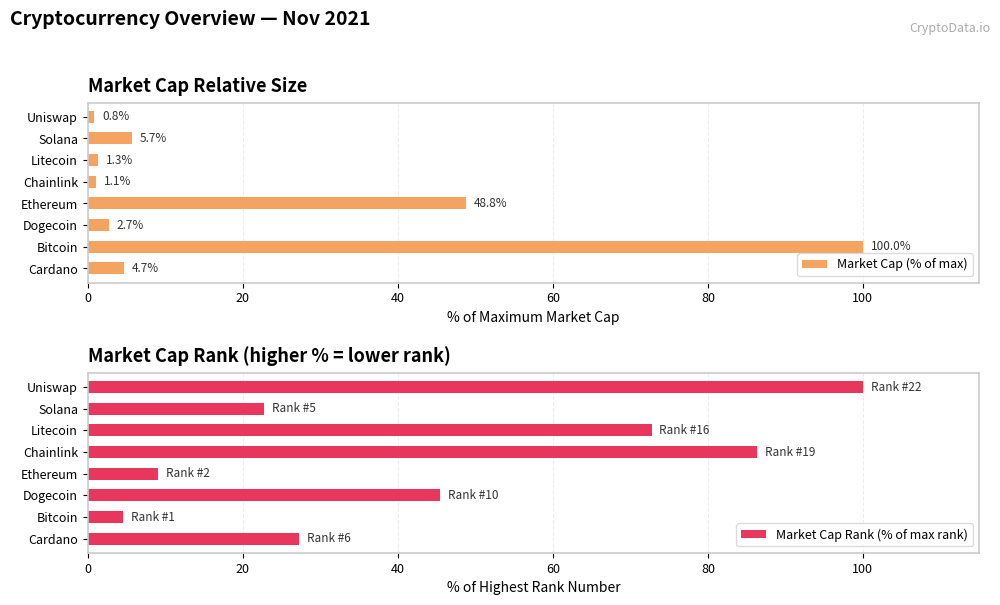

What value does the Market Cap (% of max) series have at Chainlink?

1.1